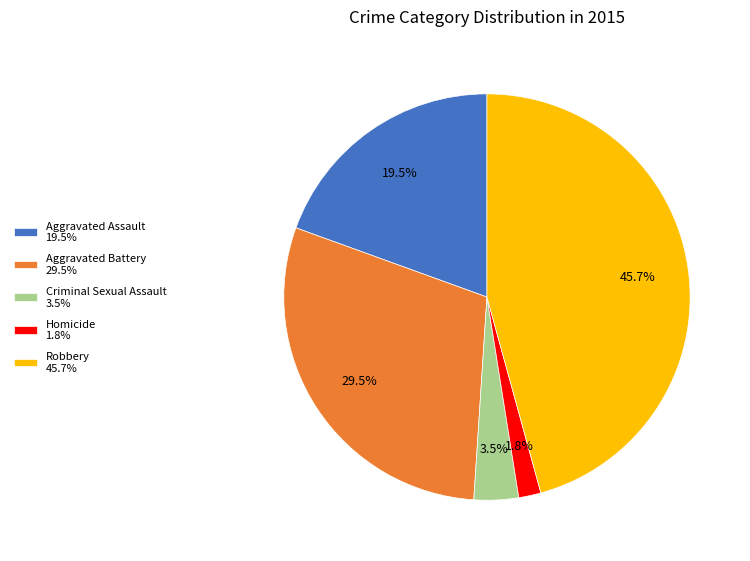

Does Aggravated Assault 19.5% account for over 50% of the chart?

No